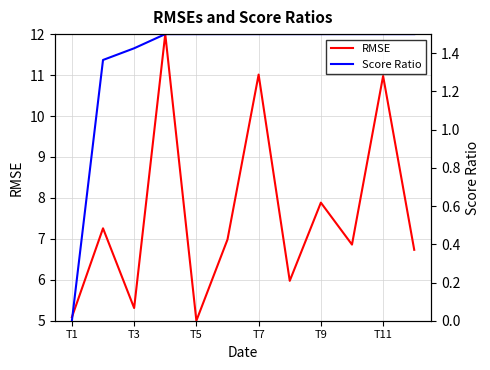

True or false: Score Ratio and RMSE intersect in this chart.

False